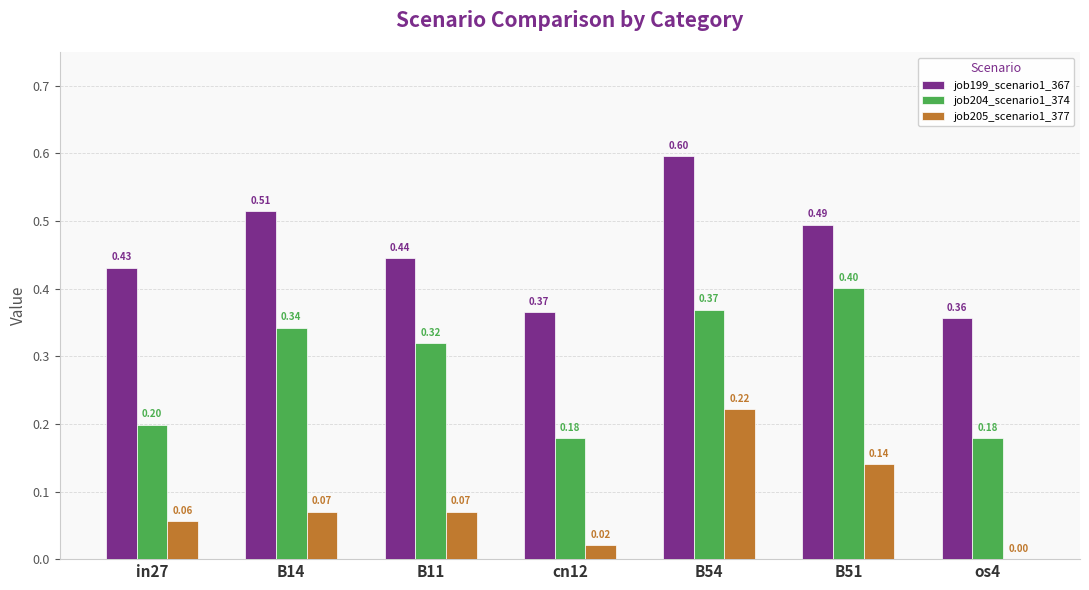

Where is job205_scenario1_377 nearest to the value 0?

os4